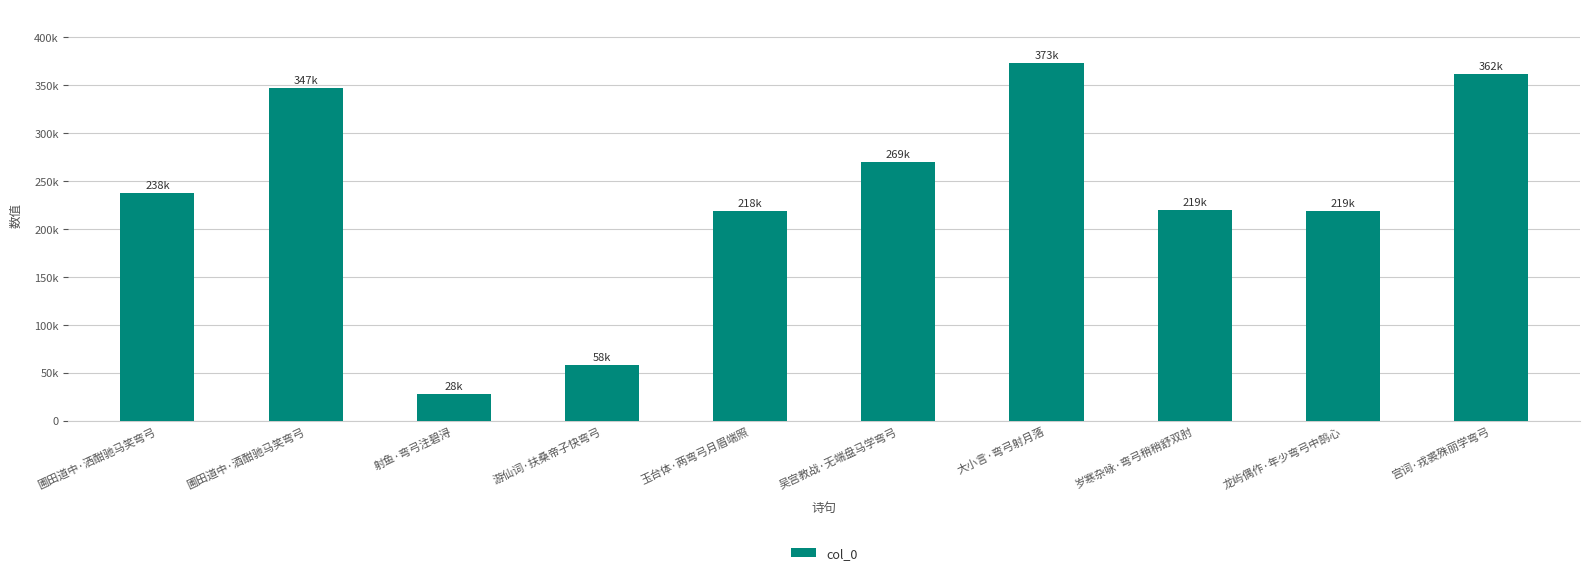

What position from the right is 射鱼·弯弓注碧浔?

8